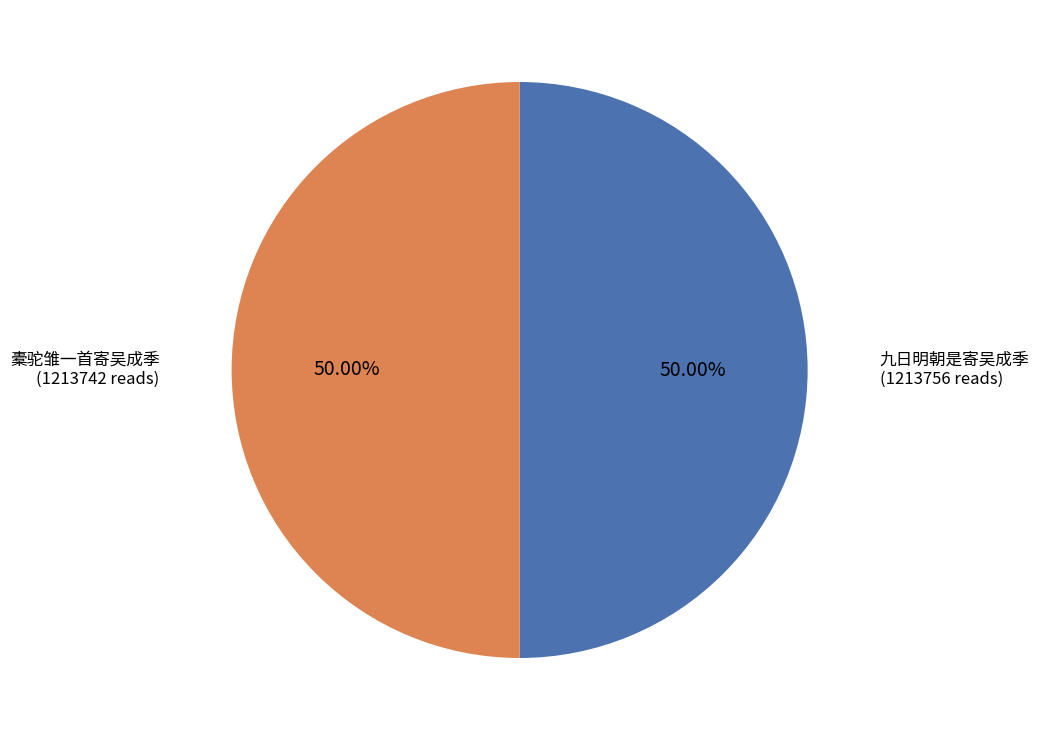

Is there any slice that represents more than half of the pie?

Yes